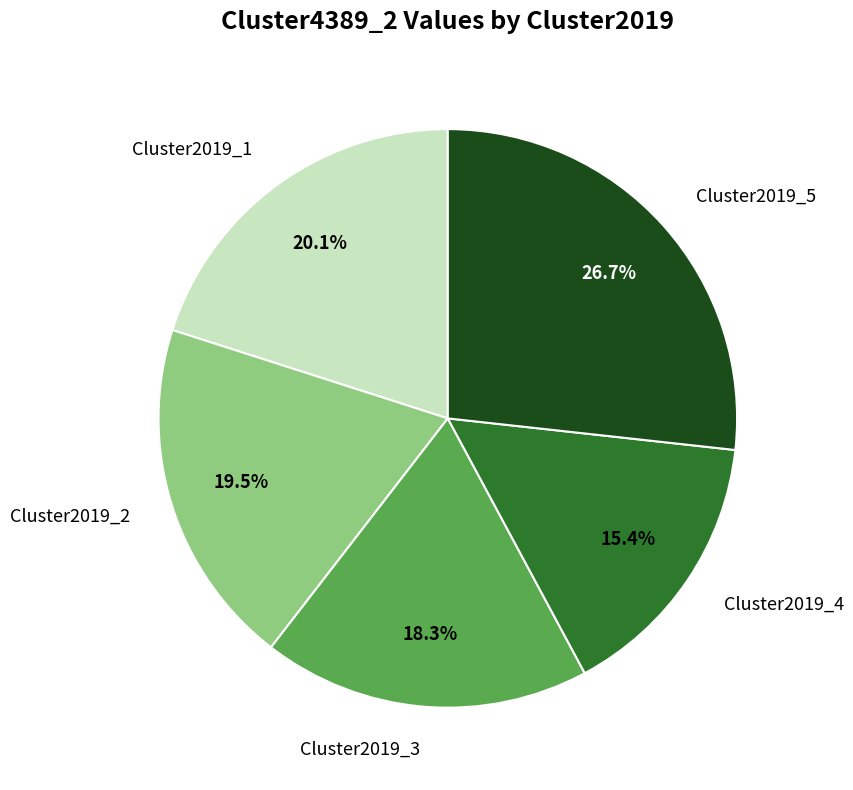

How many segments does this pie chart have?

5